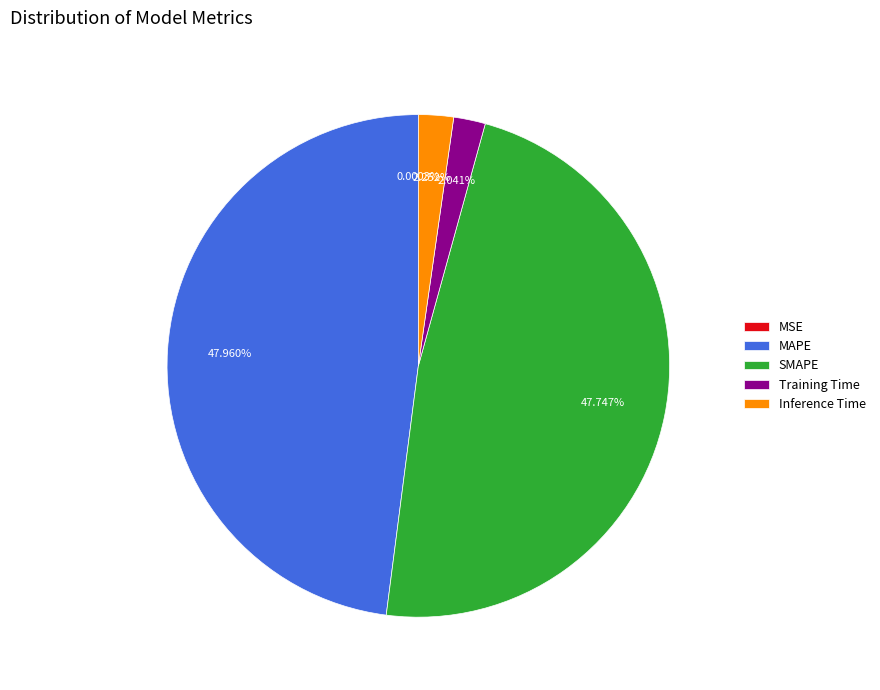

Does SMAPE represent more than half of the total?

No